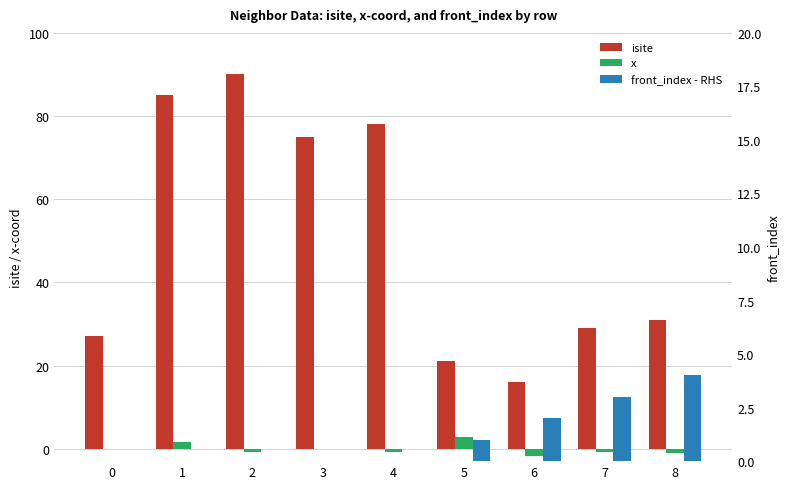

What is the lowest value of the x series?

-1.8